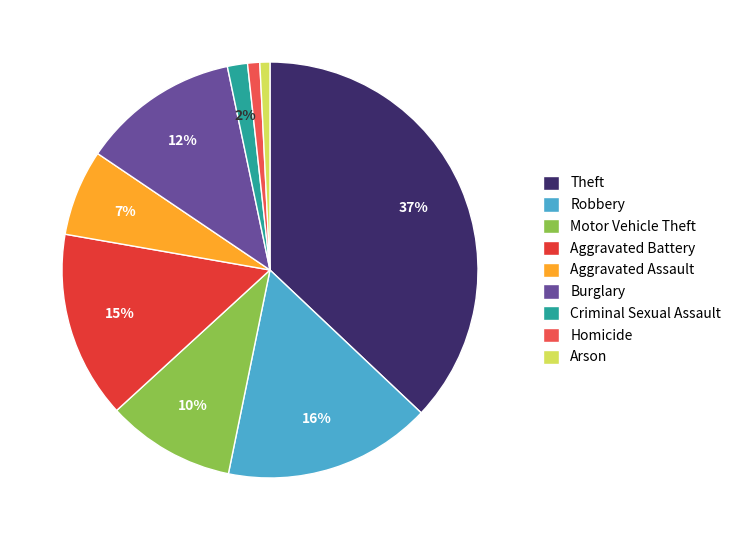

How many segments does this pie chart have?

9